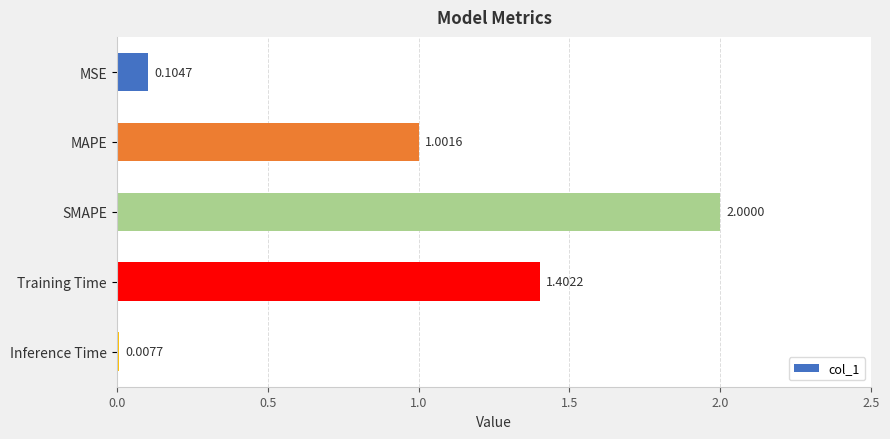

Which label corresponds to the smallest value in the chart?

Inference Time